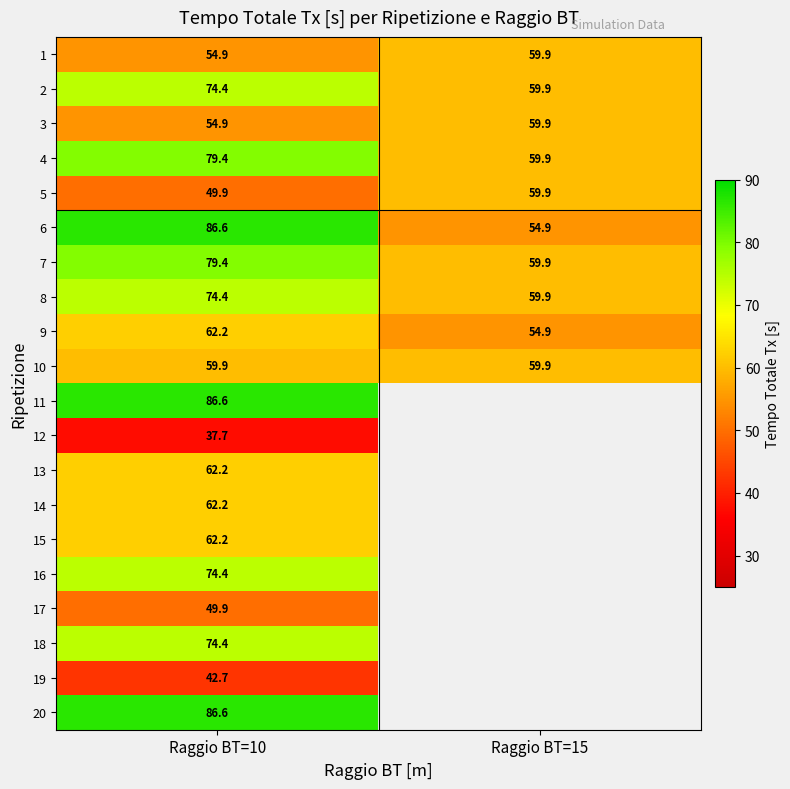

Is the value of 5 at Raggio BT=10 greater than the value of 4 at Raggio BT=15?

No